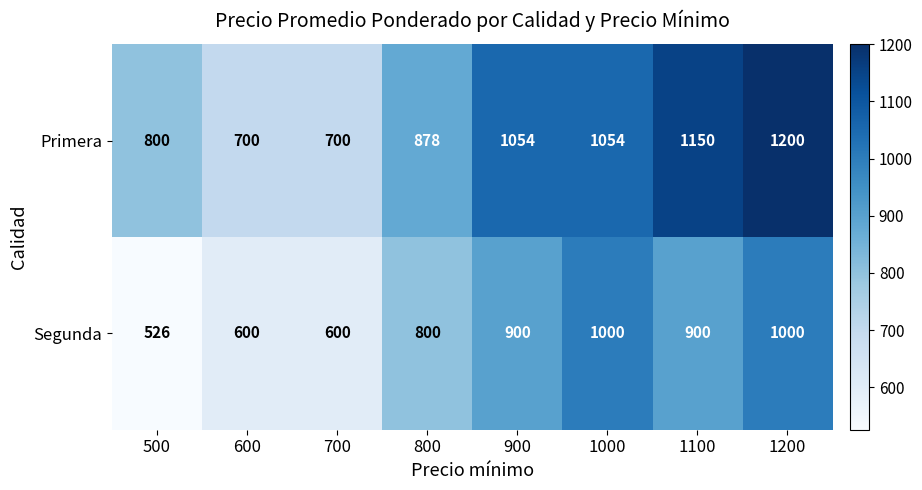

What is the maximum value shown in the chart?

1200